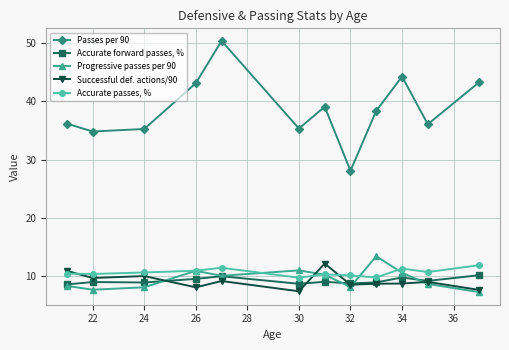

How many lines are shown in the chart?

5